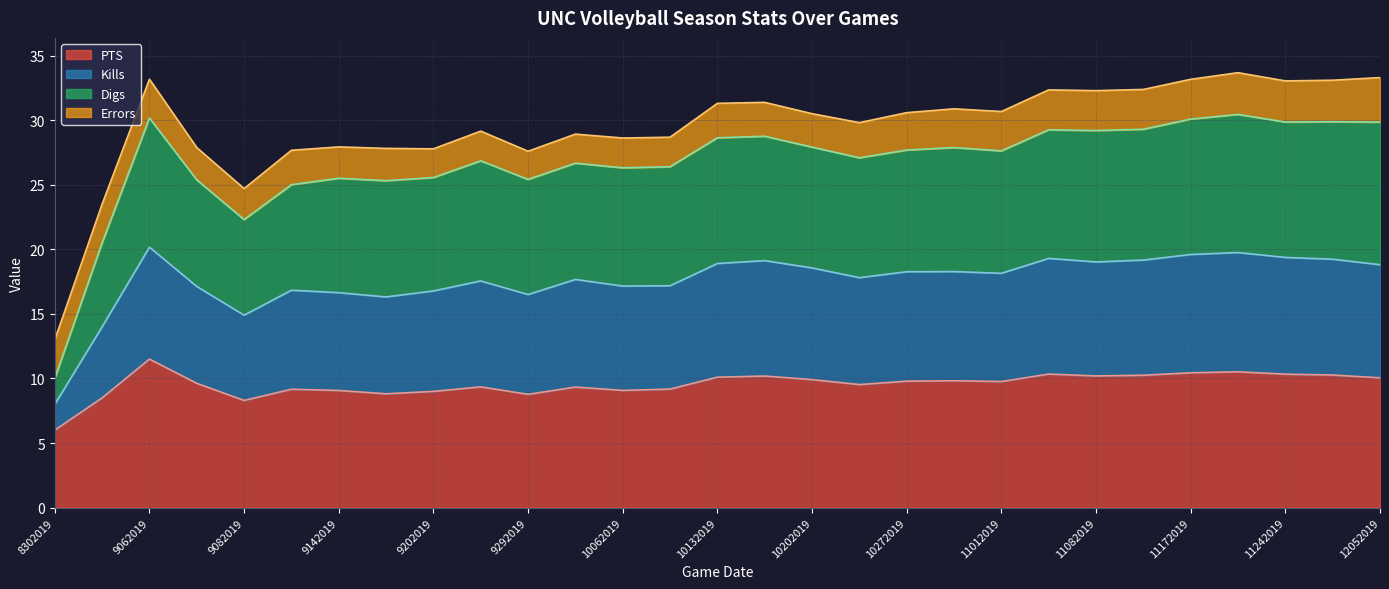

At which label does PTS reach its peak?

9062019